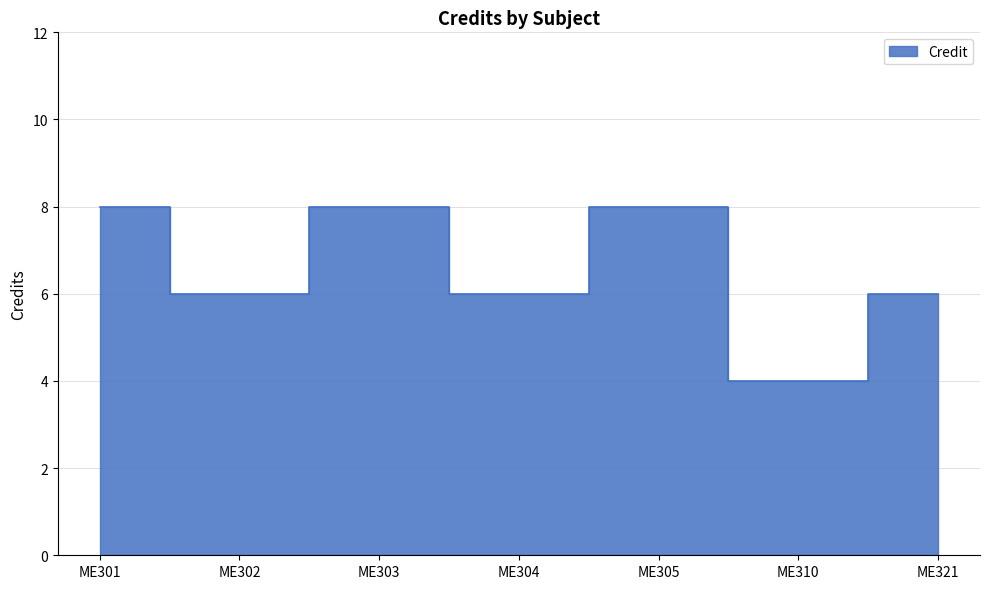

Rank the categories by value from highest to lowest.

ME301, ME303, ME305, ME302, ME304, ME321, ME310